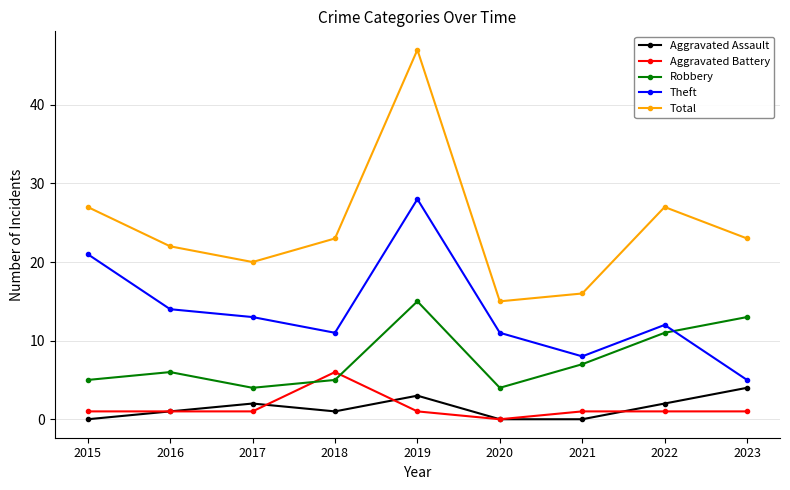

Reading left to right, what are all the values shown in this chart?

Aggravated Assault: 0	1	2	1	3	0	0	2	4
Aggravated Battery: 1	1	1	6	1	0	1	1	1
Robbery: 5	6	4	5	15	4	7	11	13
Theft: 21	14	13	11	28	11	8	12	5
Total: 27	22	20	23	47	15	16	27	23